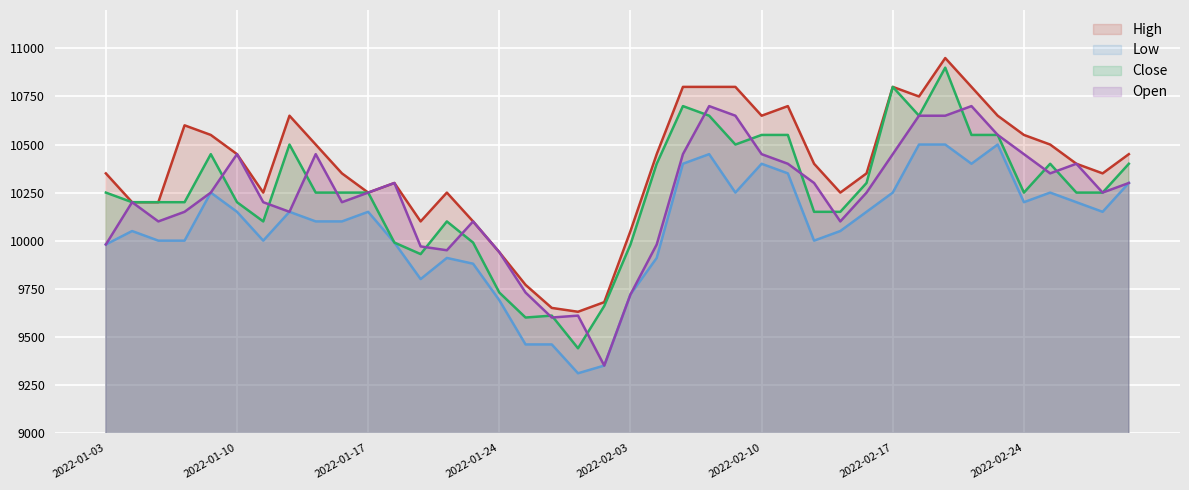

What are all the series names shown in the legend?

High, Low, Close, Open